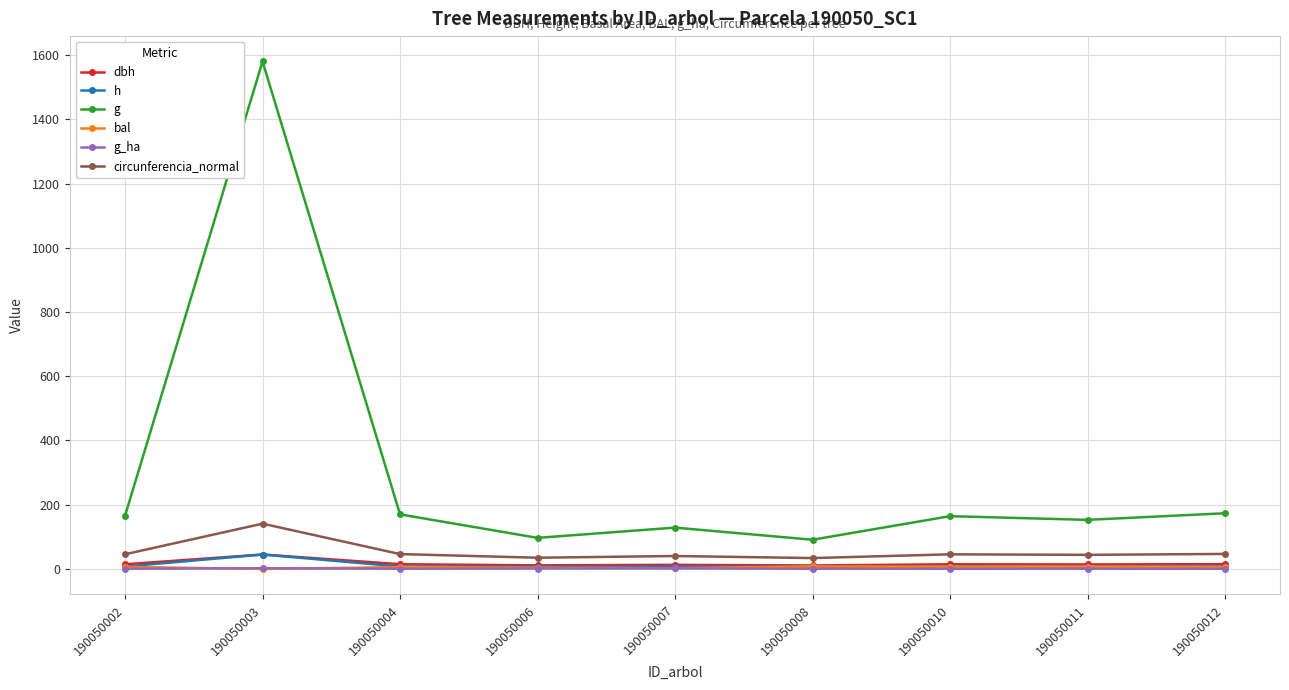

What is the maximum value shown in the chart?

1580.1